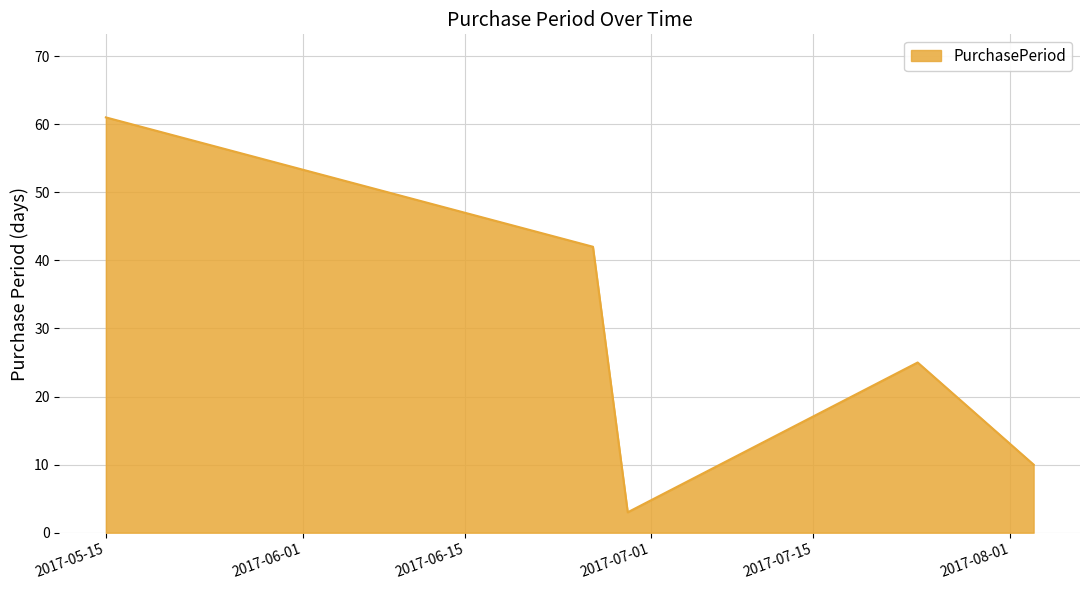

What is the difference between the second highest and second lowest values?

32